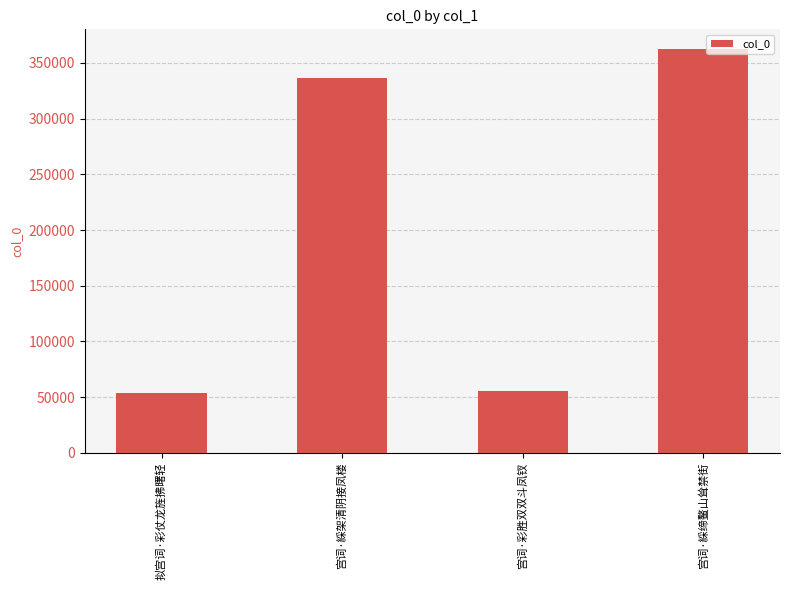

Does the chart contain stacked bars?

No